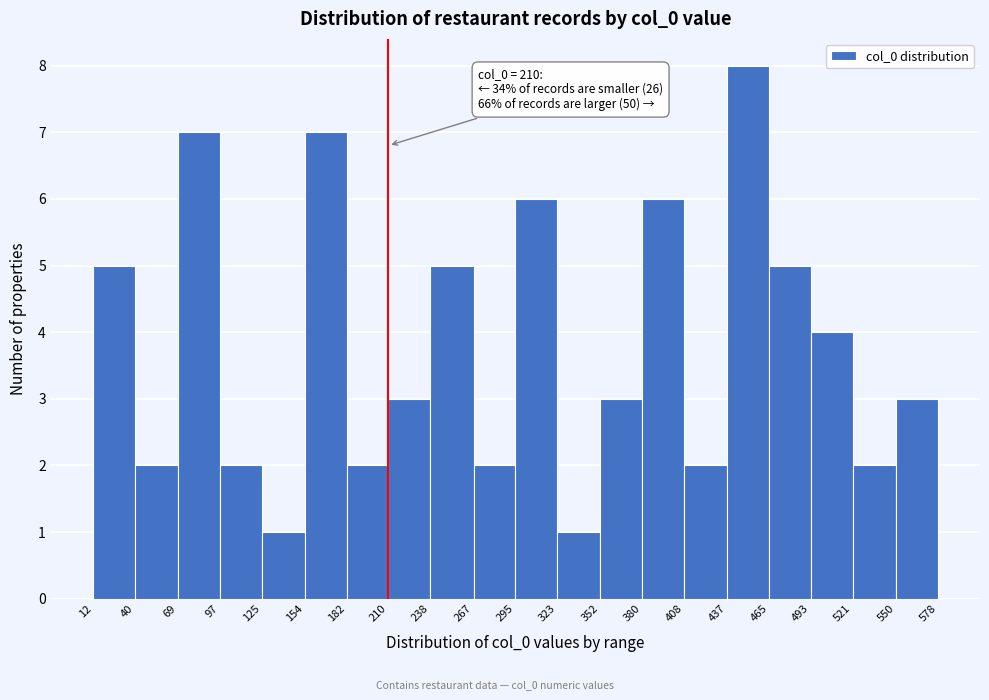

Over which range of the x-axis is the bar tallest?

437 to 465